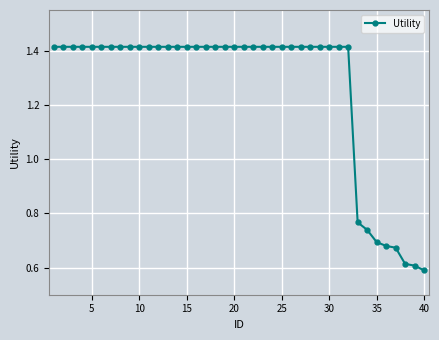

How many values are between 1 and 2?

32